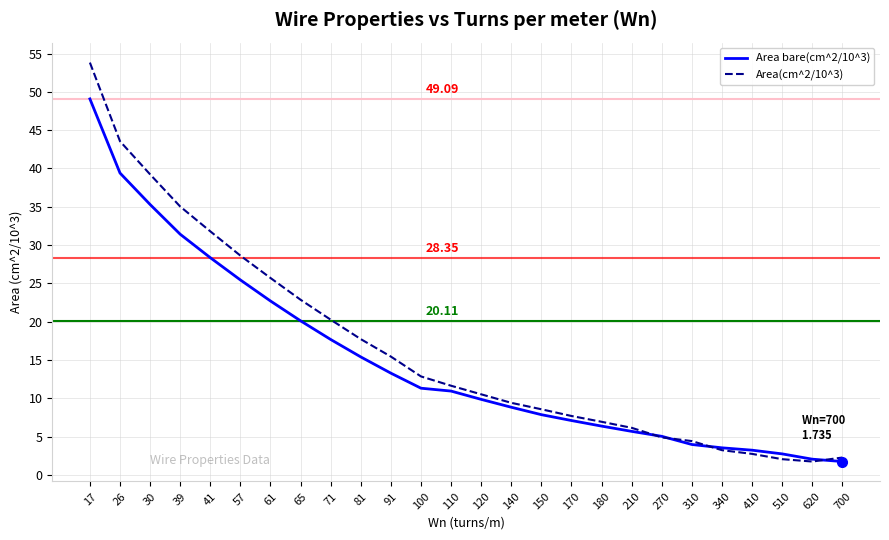

Is the value of Area(cm^2/10^3) at 100 greater than the value of Area bare(cm^2/10^3) at 310?

Yes